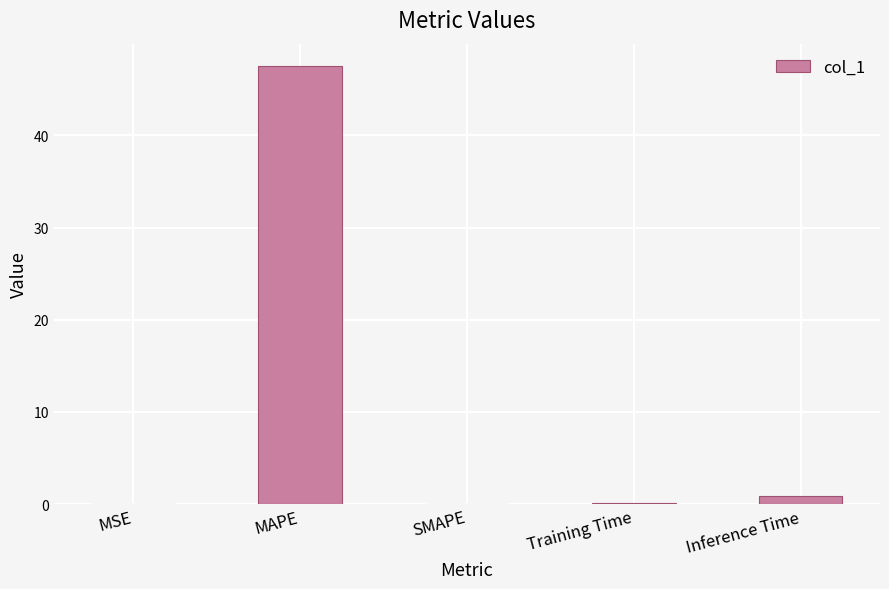

Are the bars horizontal?

No